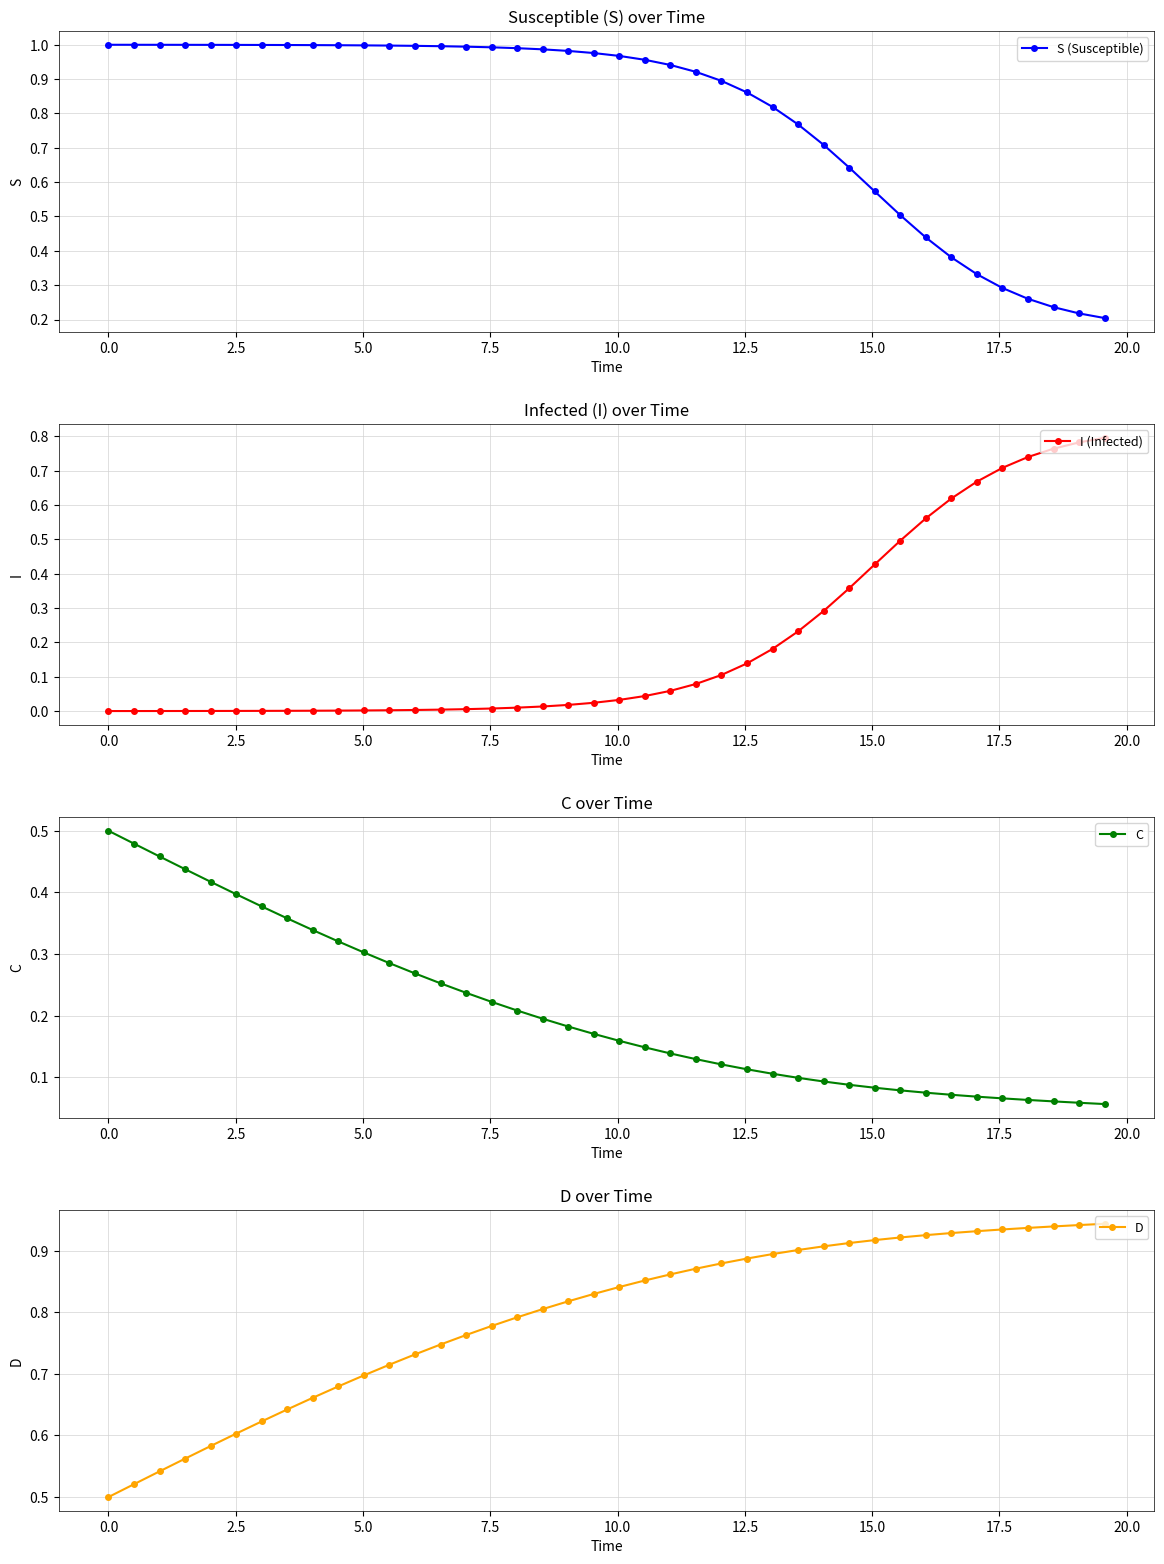

How many C values are between 0 and 1?

40